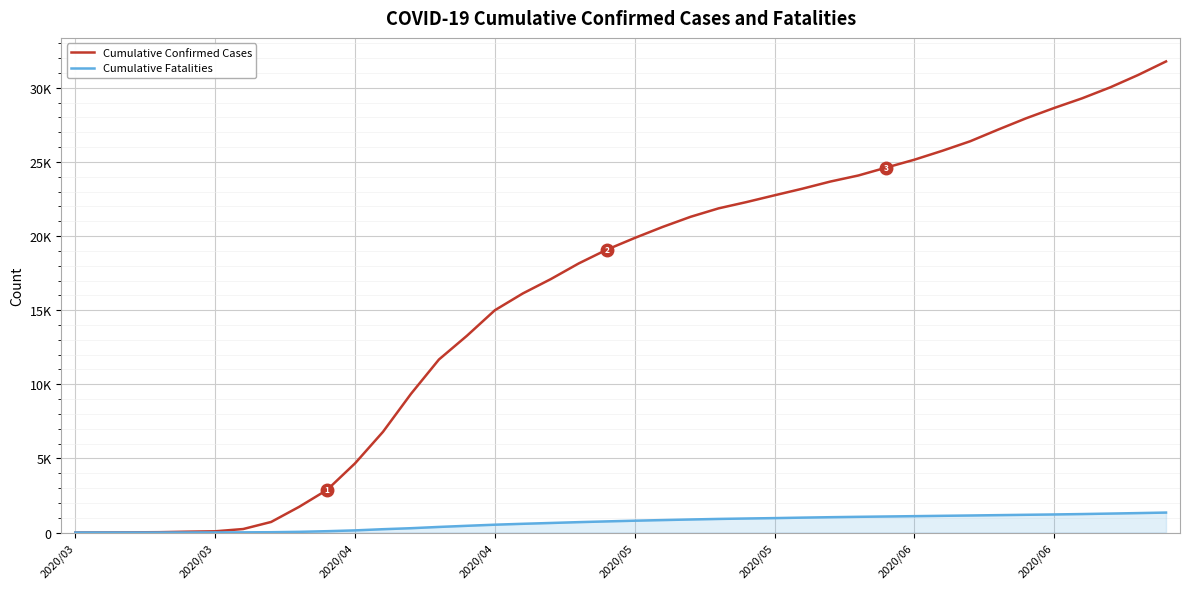

What are all the series names shown in the legend?

Cumulative Confirmed Cases, Cumulative Fatalities